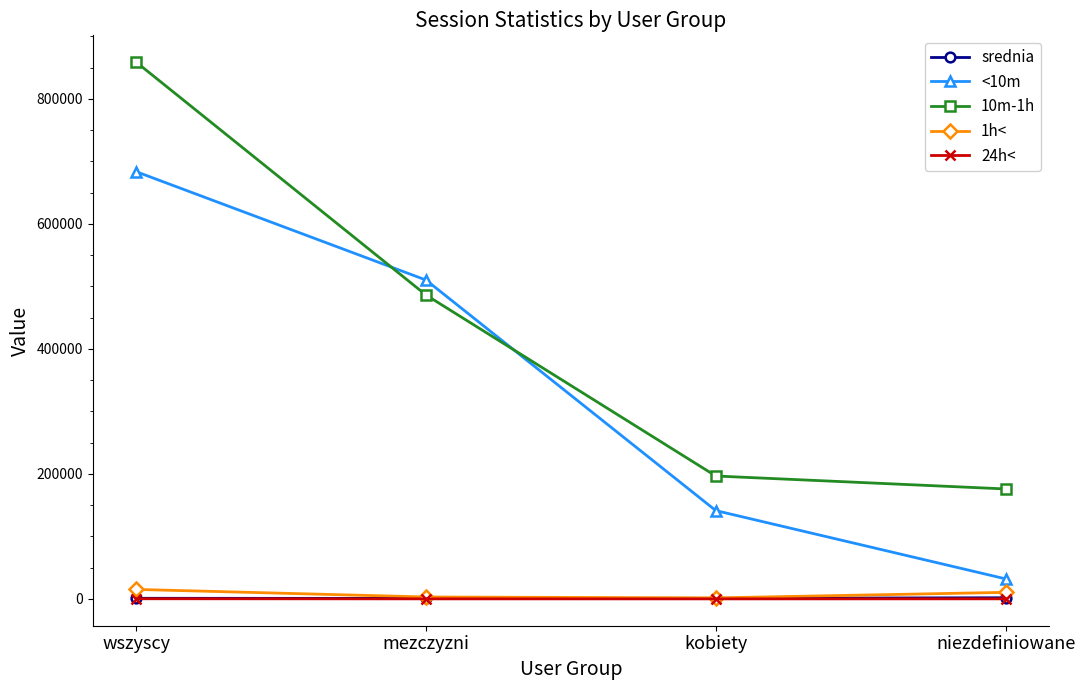

True or false: <10m has more than 1 points higher than both neighbors.

False